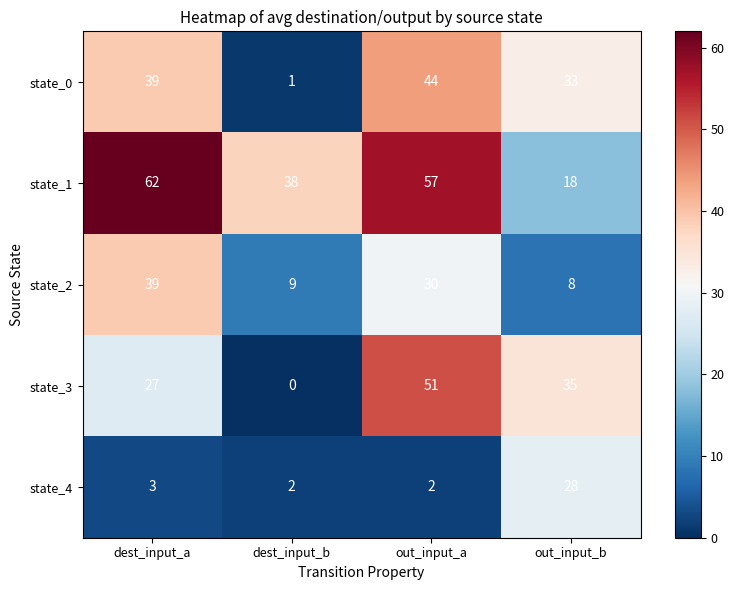

The value of state_2 at dest_input_a is 39. True or false?

True